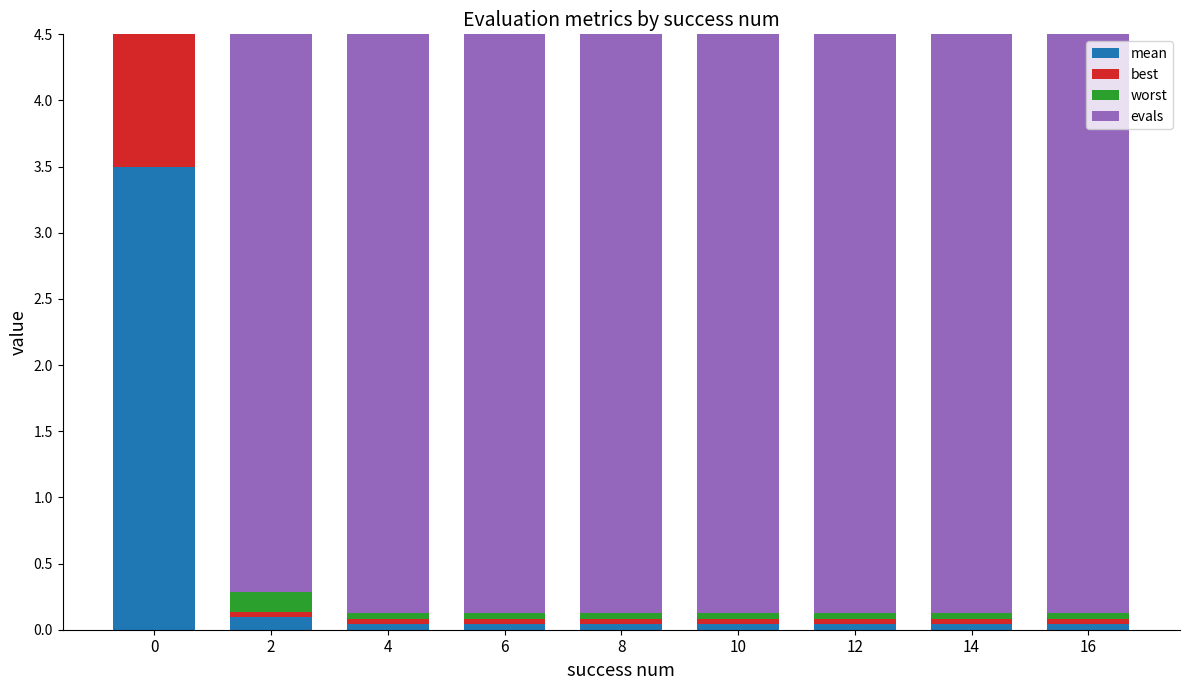

Reading left to right, list all the values displayed in this chart.

mean: 3.5	0.1	0.0	0.0	0.0	0.0	0.0	0.0	0.0
best: 3.1	0.0	0.0	0.0	0.0	0.0	0.0	0.0	0.0
worst: 3.9	0.2	0.0	0.0	0.0	0.0	0.0	0.0	0.0
evals: 1.0	5.0	31.0	32.0	33.0	34.0	35.0	36.0	37.0